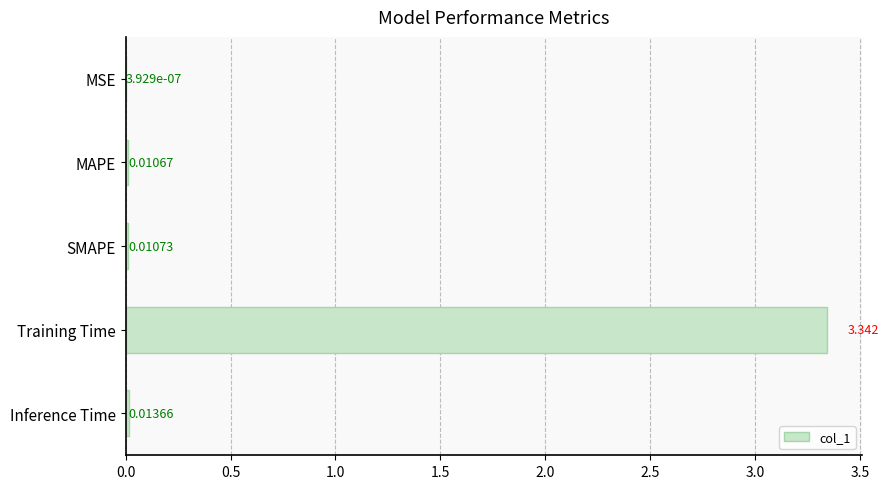

How many data points does each series have?

5